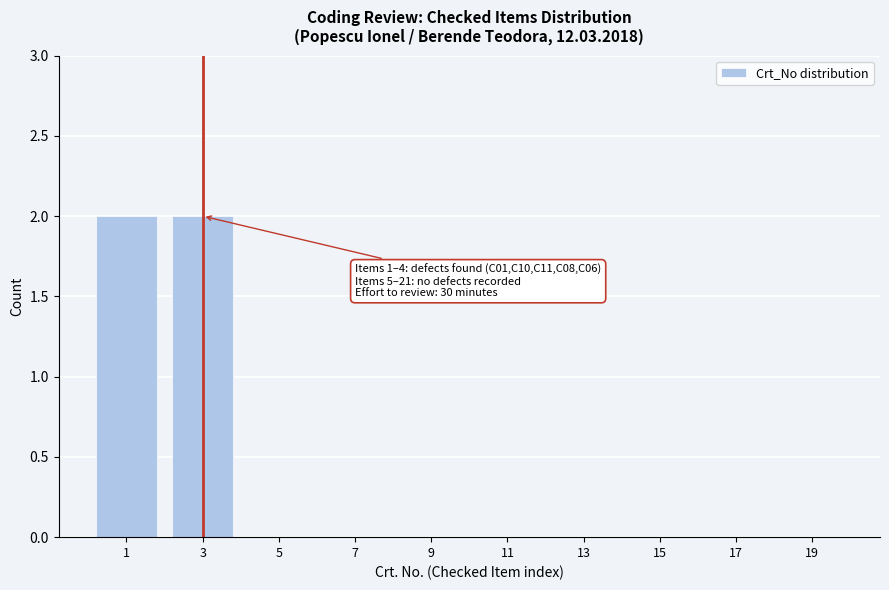

Reading left to right, transcribe all the data shown in this chart.

1=2	3=2	5=0	7=0	9=0	11=0	13=0	15=0	17=0	19=0